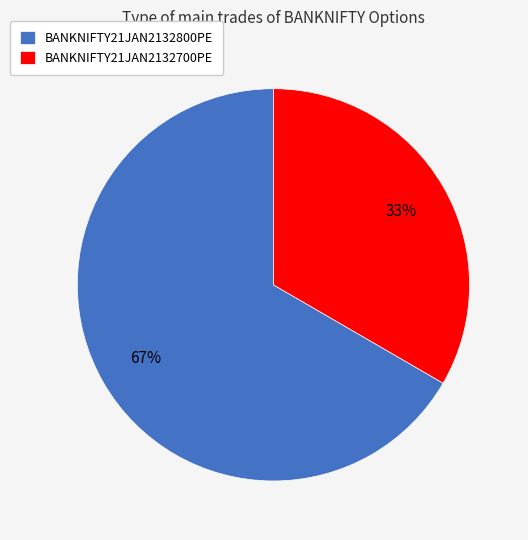

To the nearest percent, what portion does BANKNIFTY21JAN2132700PE represent?

33%